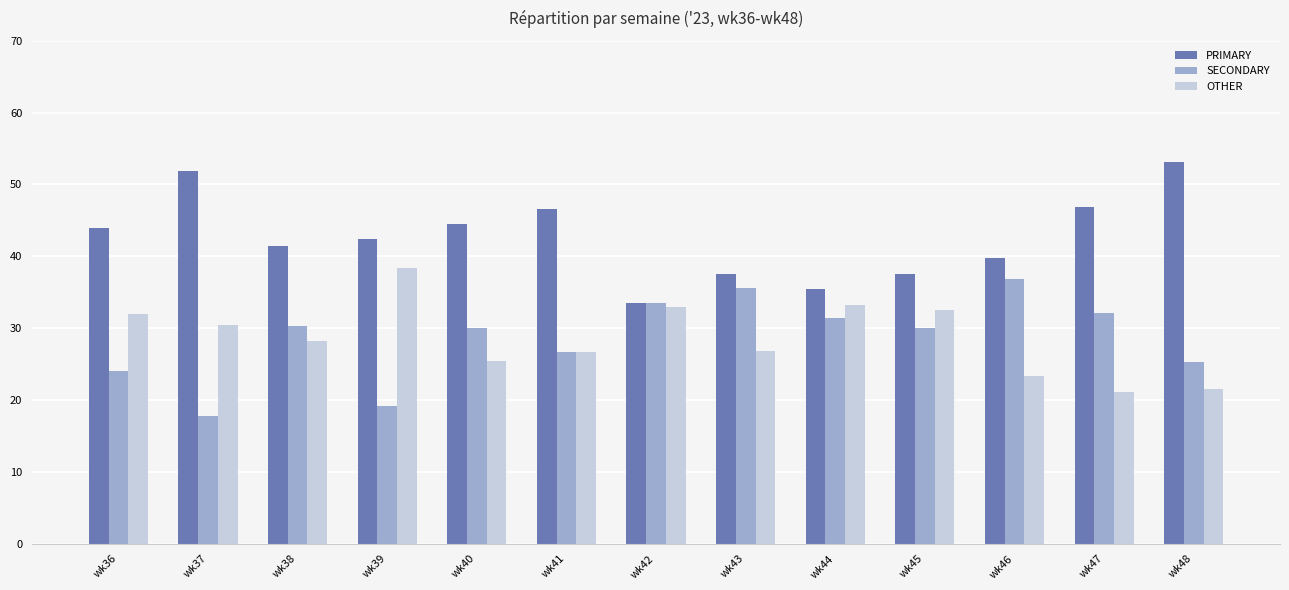

Which series has the largest total across all categories?

PRIMARY